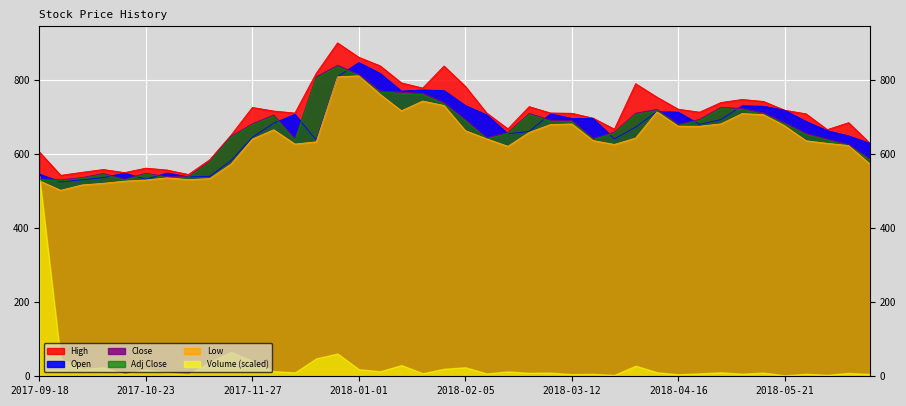

How many values in the Open series exceed 682?

20